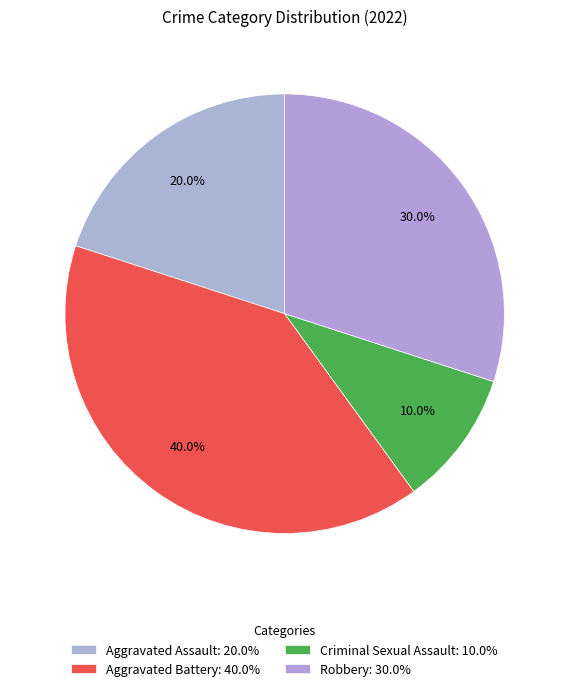

Is there a majority slice in this chart?

No